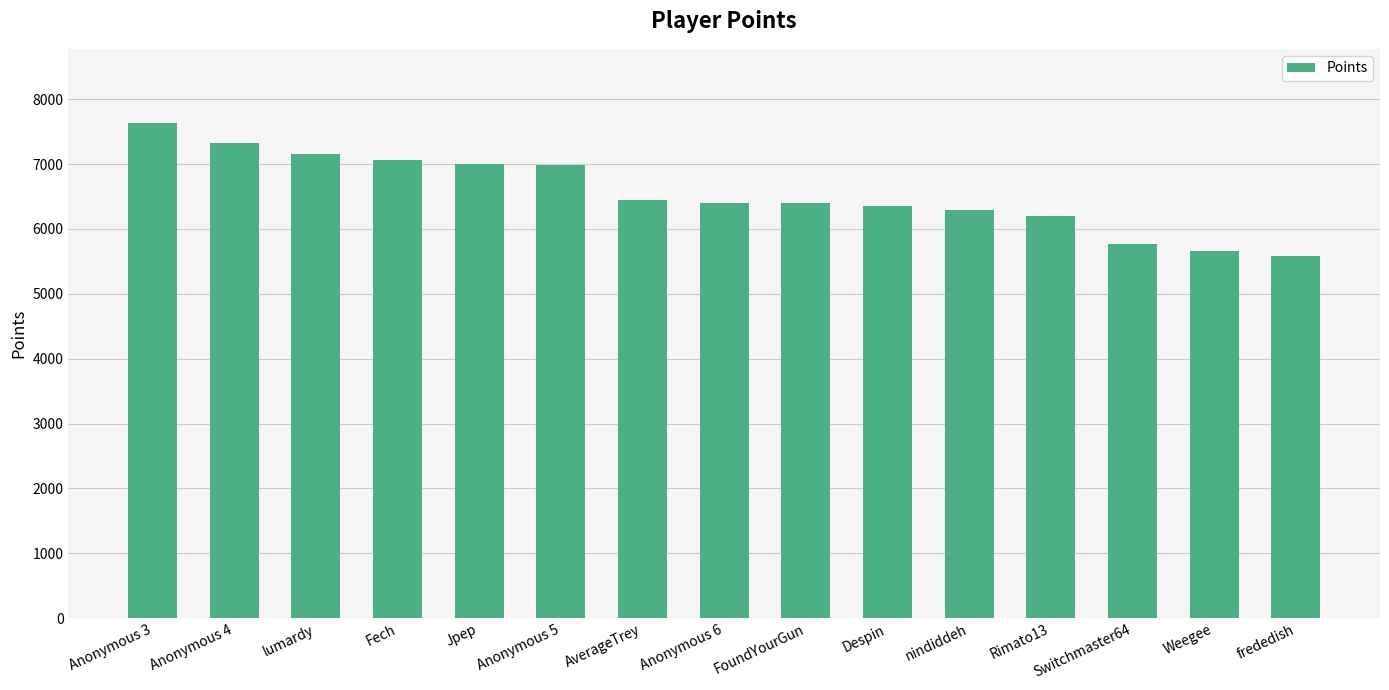

What is the value of the 13th bar from the left?

5767